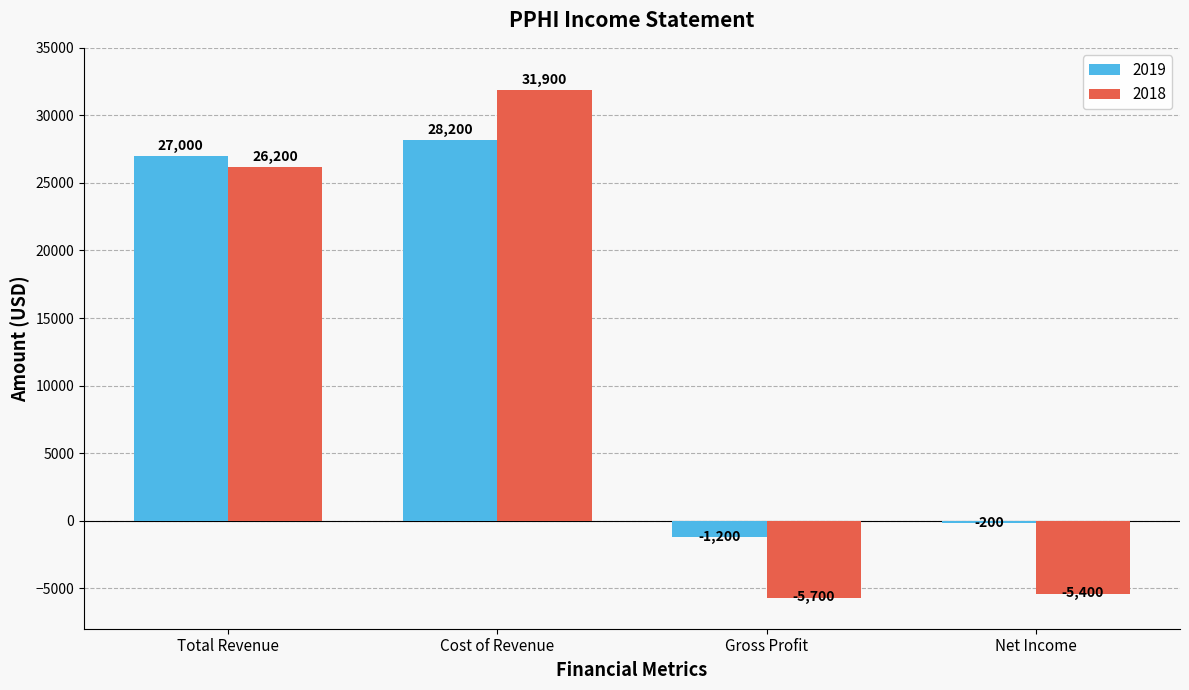

Reading right to left, what are all the values shown in this chart?

2019: Net Income=-200	Gross Profit=-1200	Cost of Revenue=28200	Total Revenue=27000
2018: Net Income=-5400	Gross Profit=-5700	Cost of Revenue=31900	Total Revenue=26200